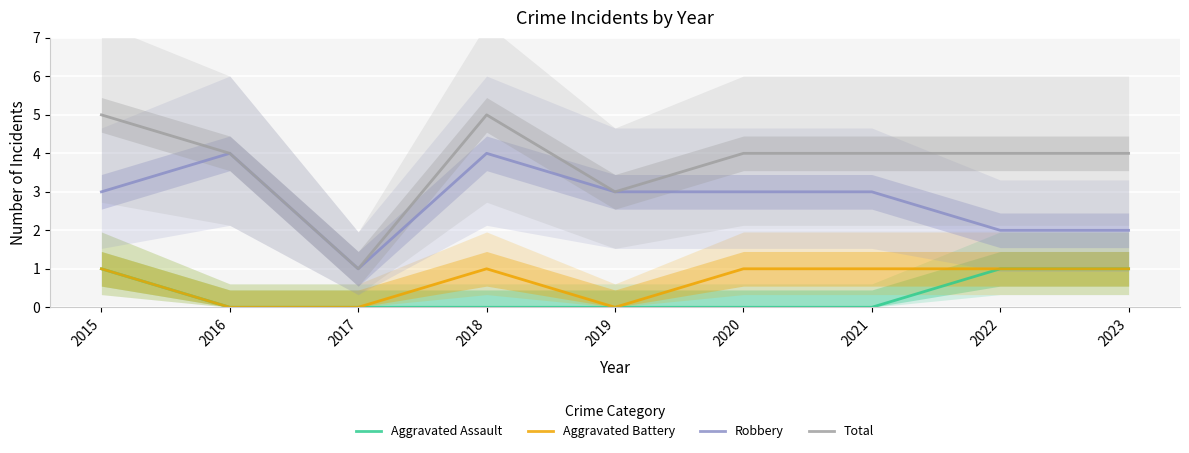

True or false: Aggravated Battery and Robbery intersect in this chart.

False